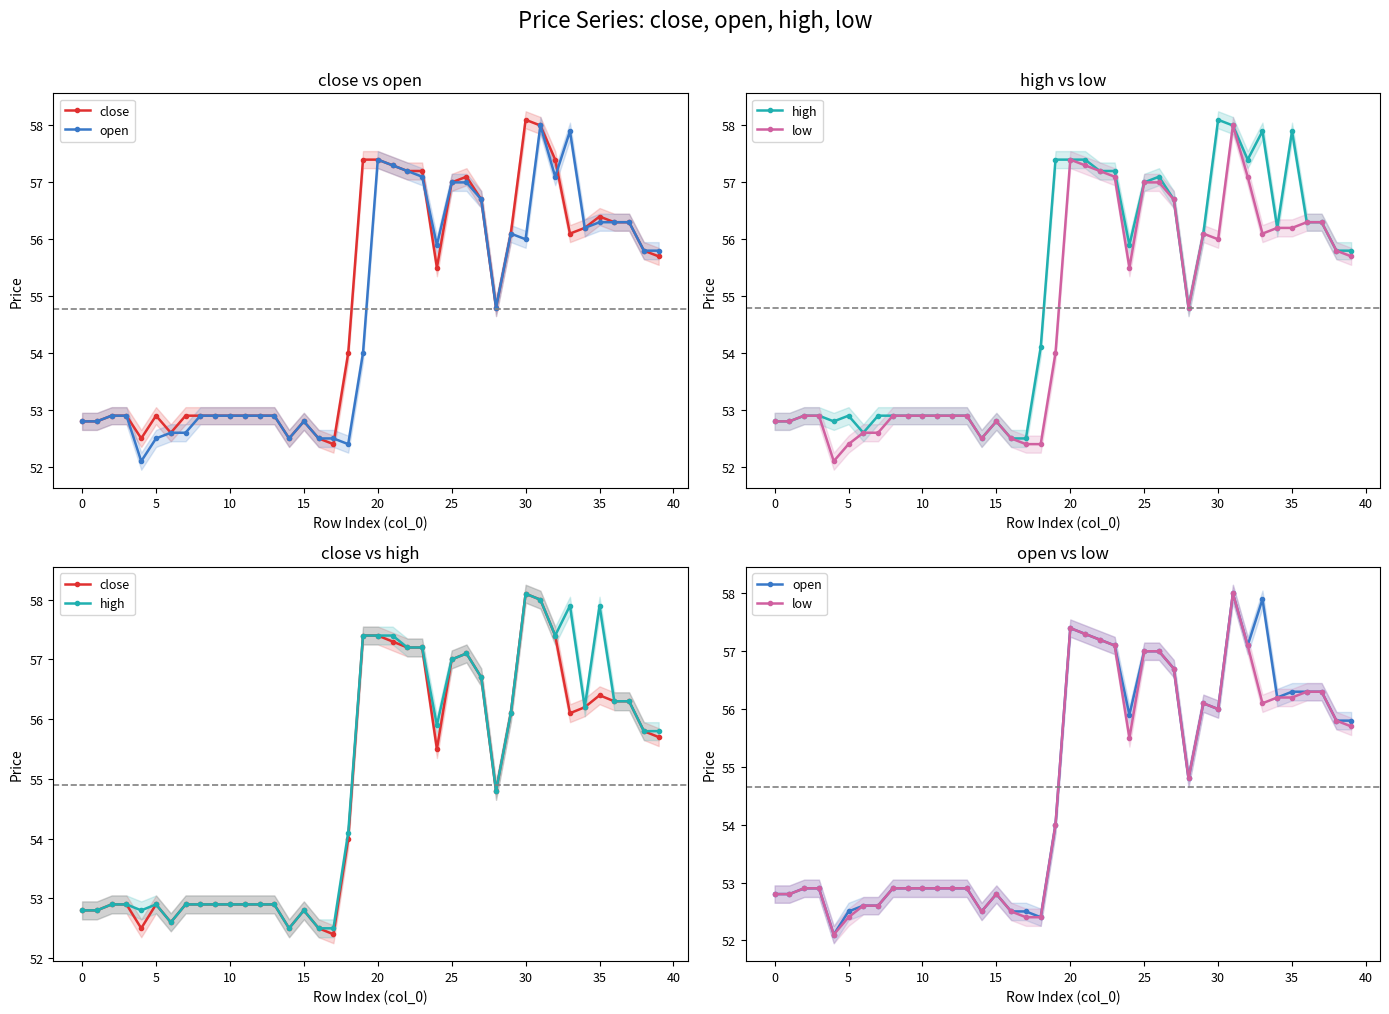

Which category has the lowest value in the close series?

17